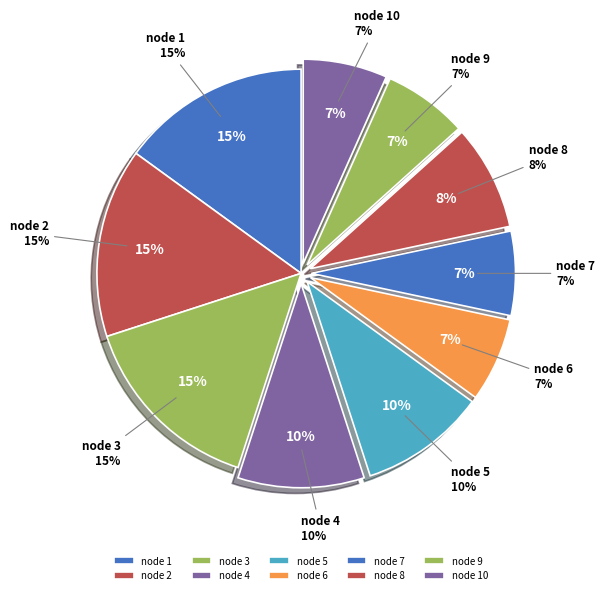

Is the sum of node 8 and node 10 greater than half?

No